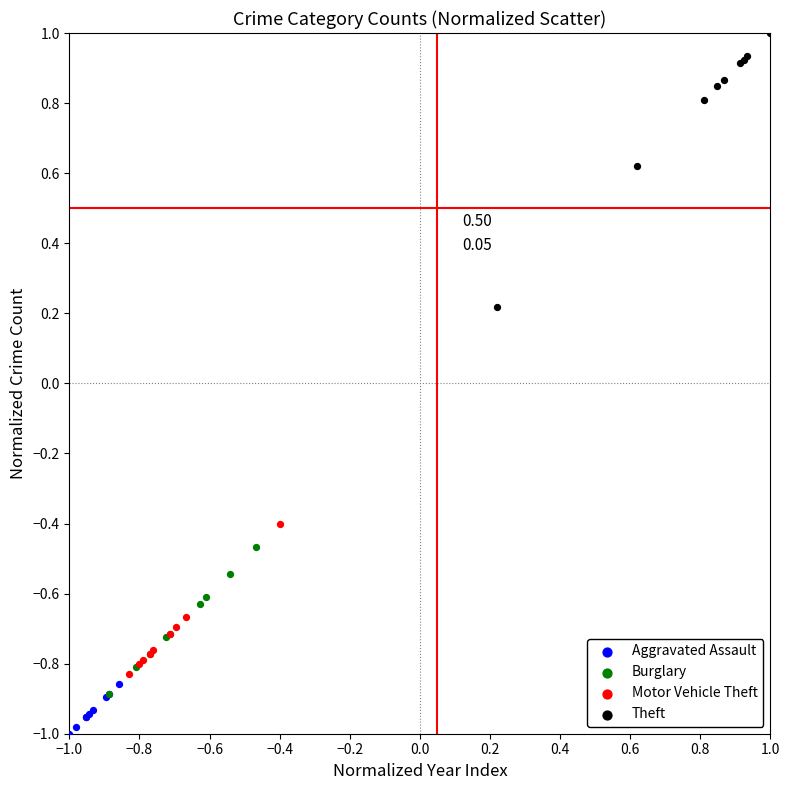

Which series reaches the minimum Y coordinate?

Aggravated Assault